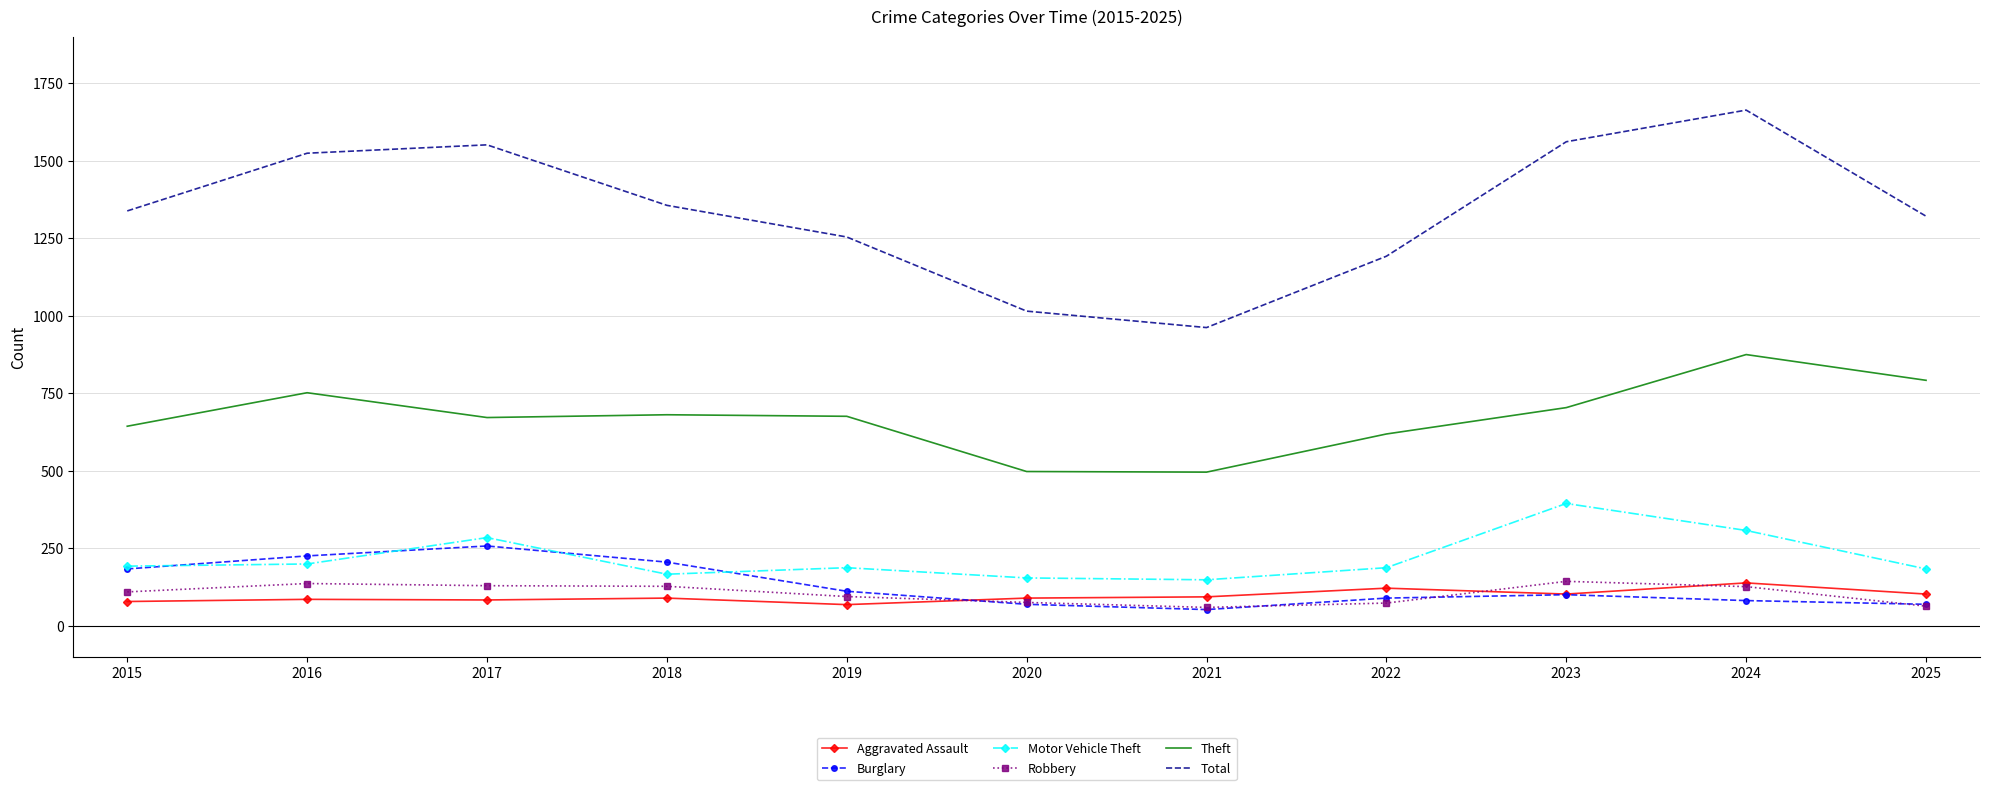

At which label does Motor Vehicle Theft first exceed 188?

2015